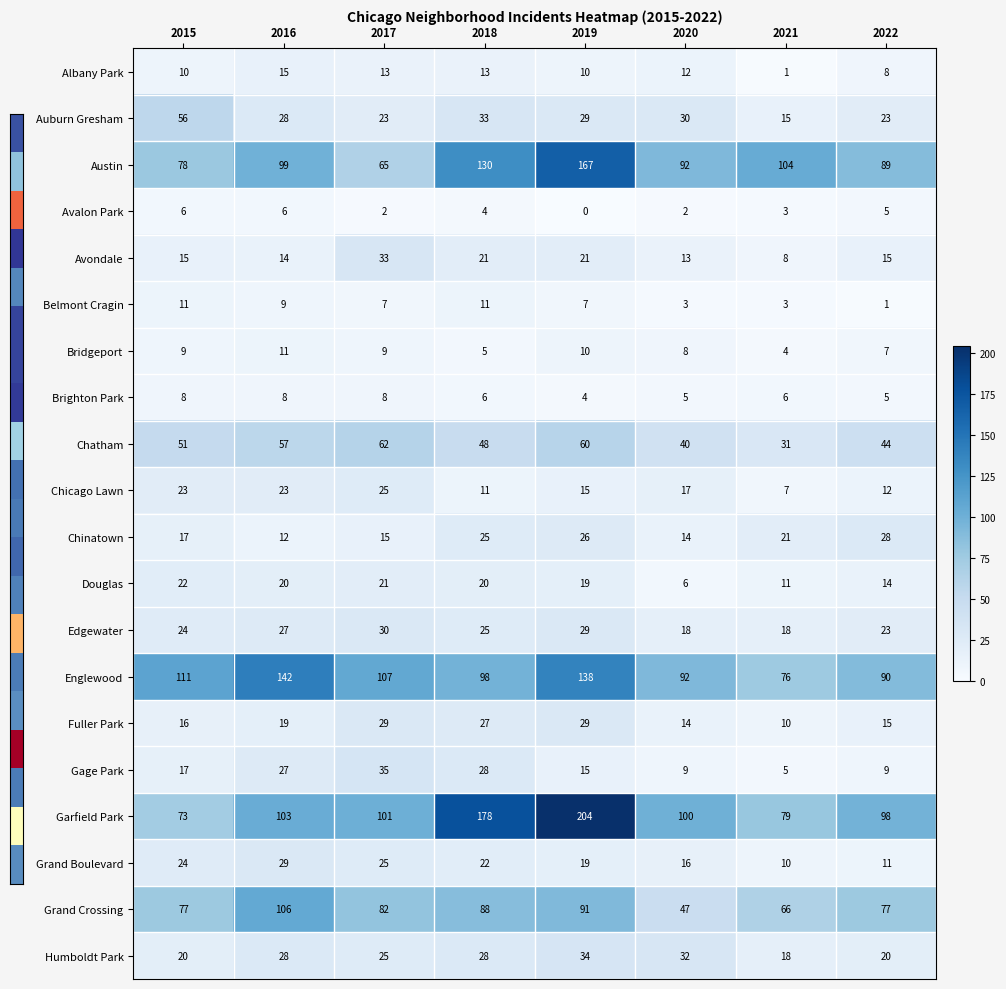

What is the total value across all series at 2021?

496